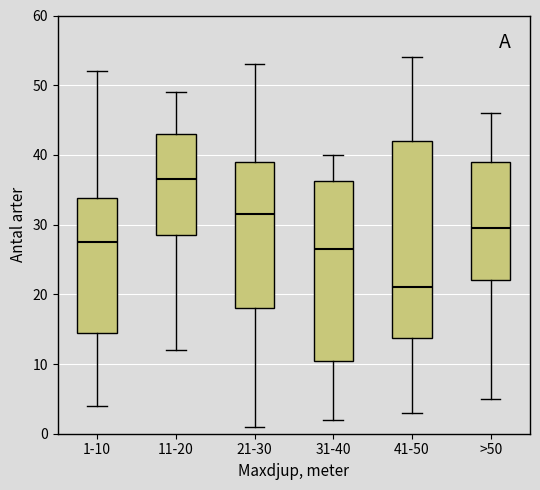

Reading left to right, read every box against the y-axis: the position of its median line, the range the box covers, and the ends of its whiskers. The values are not printed on the chart, so give them approximately, as read against the axis.

1-10: median 28, box 15 to 34, whiskers 4 to 52
11-20: median 37, box 29 to 43, whiskers 12 to 49
21-30: median 32, box 18 to 39, whiskers 1 to 53
31-40: median 27, box 11 to 36, whiskers 2 to 40
41-50: median 21, box 14 to 42, whiskers 3 to 54
>50: median 30, box 22 to 39, whiskers 5 to 46